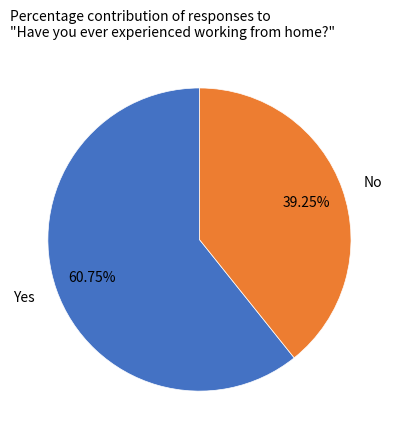

Approximately how many times larger is the value at Yes compared to No?

1.5